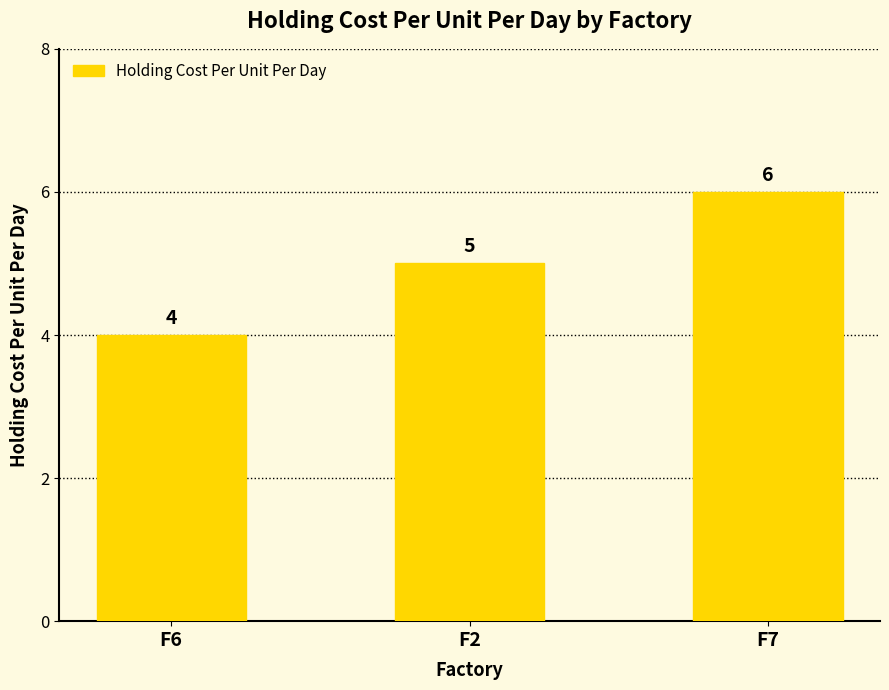

What is the change in value from F6 to F2?

+1